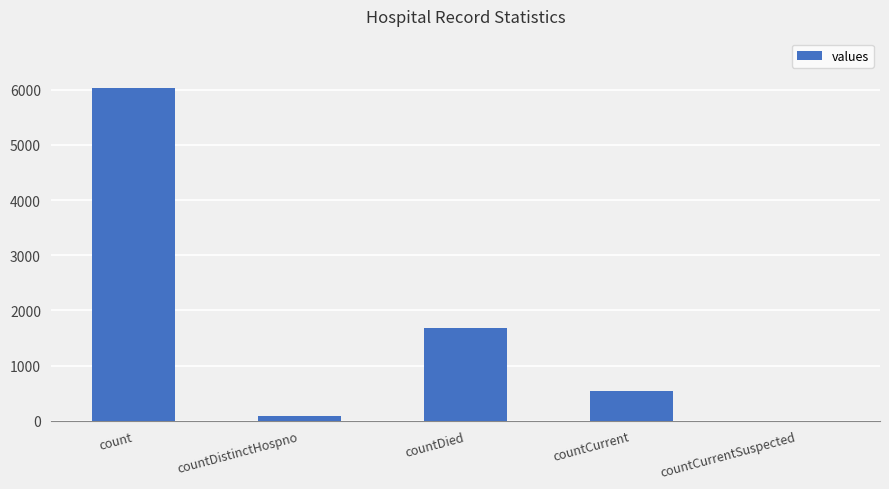

What is the change in value from count to countCurrent?

-5493